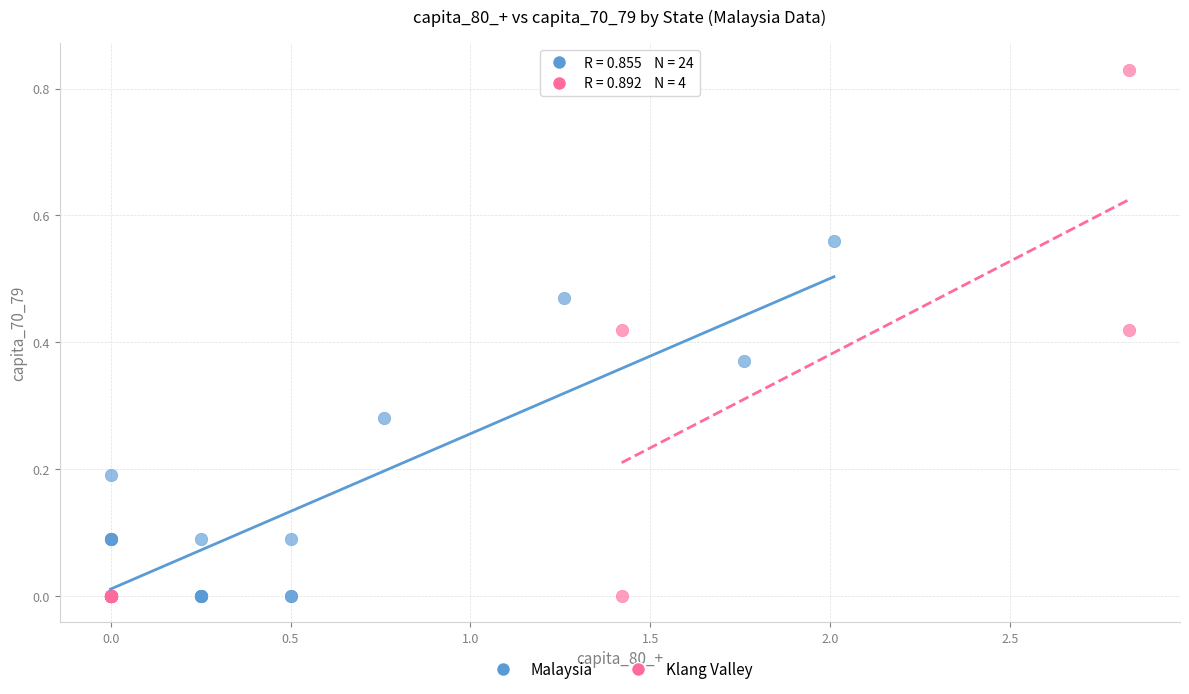

Which series has the largest Y range (max minus min)?

Klang Valley